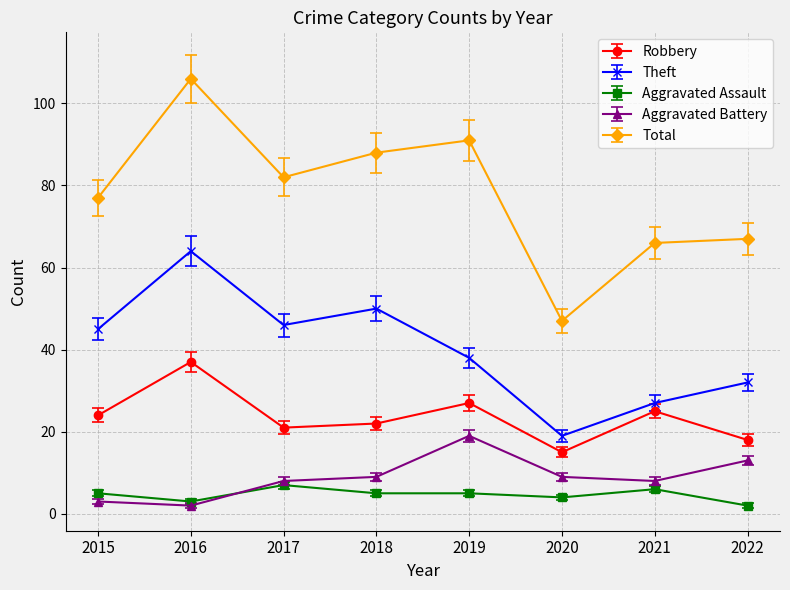

Count the number of categories in the chart.

8